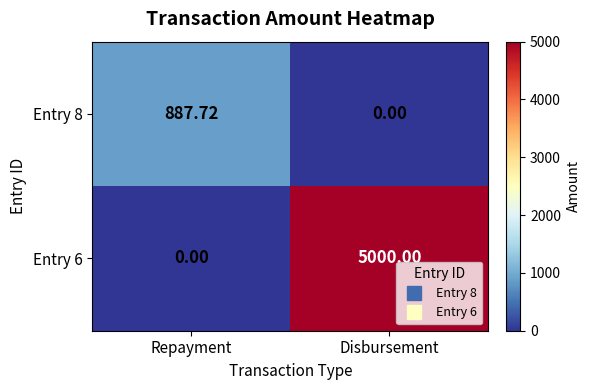

Where does the Entry 8 series first go above 887?

Repayment